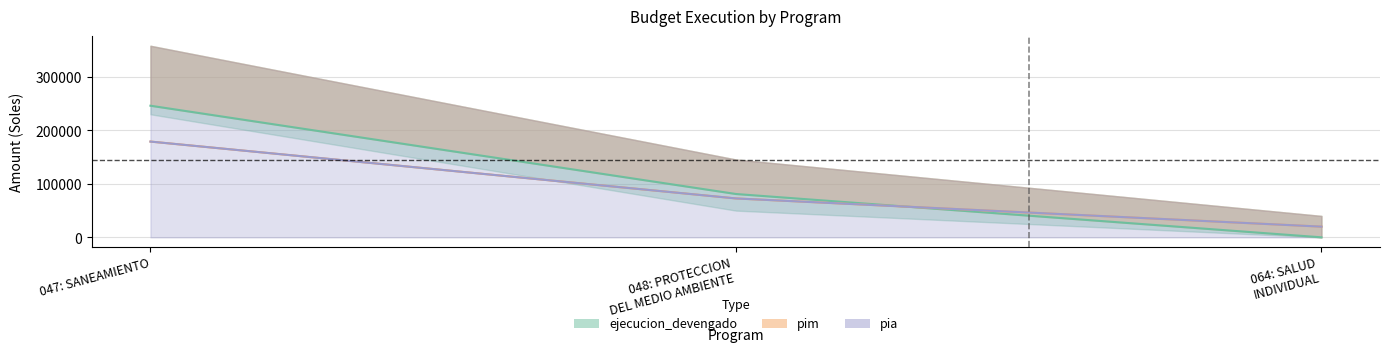

How many data points does each series have?

3